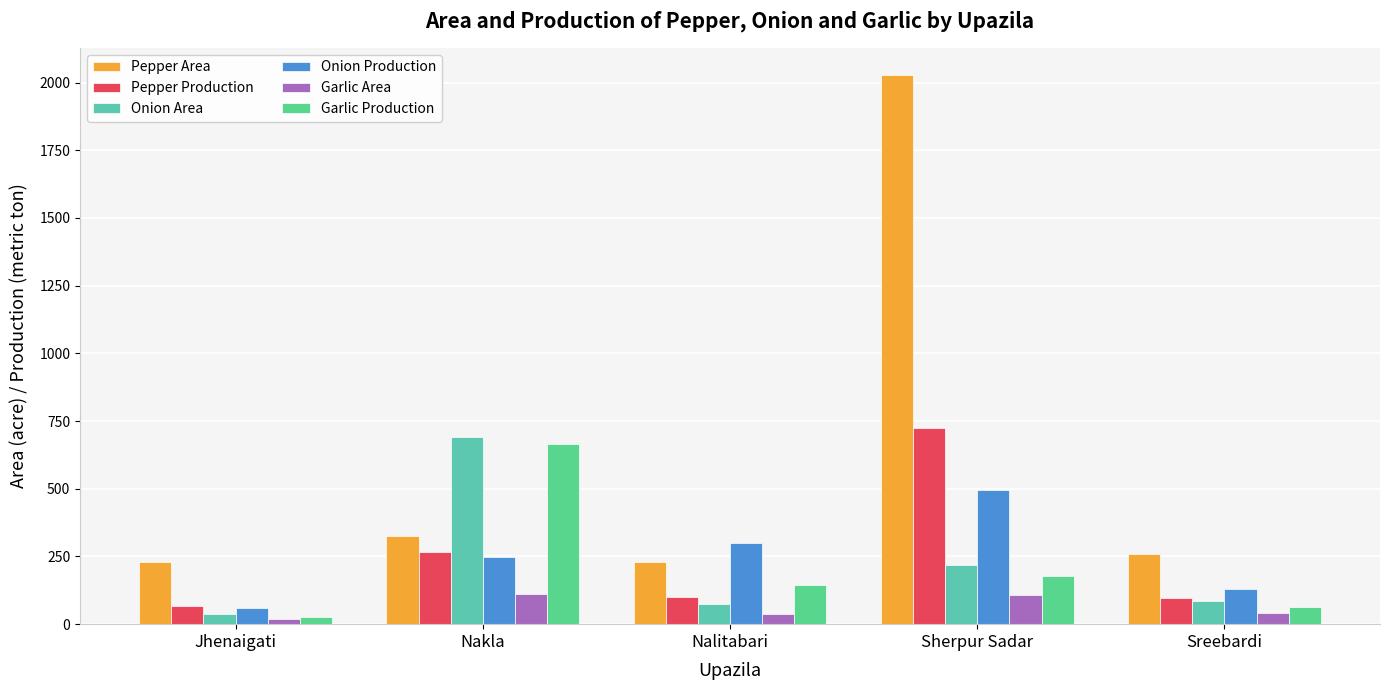

The value of Garlic Production at Sreebardi is 65. True or false?

True